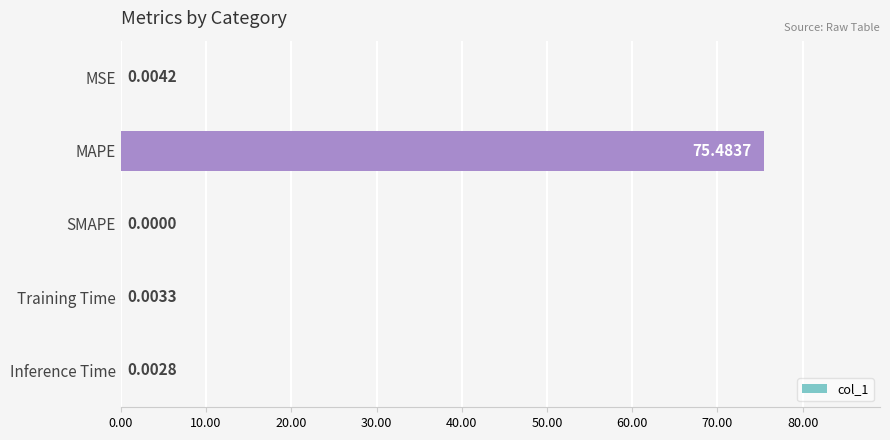

What is the sum of the values at SMAPE and MAPE?

75.5